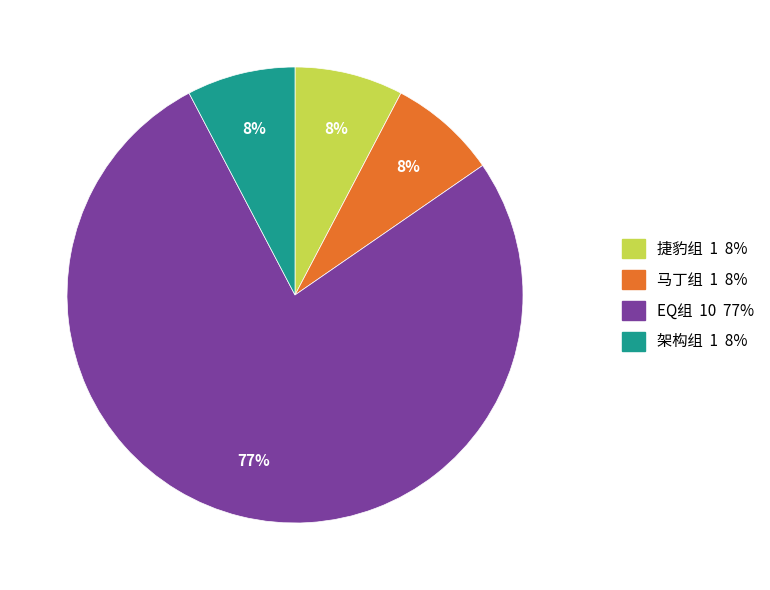

How many segments does this pie chart have?

4